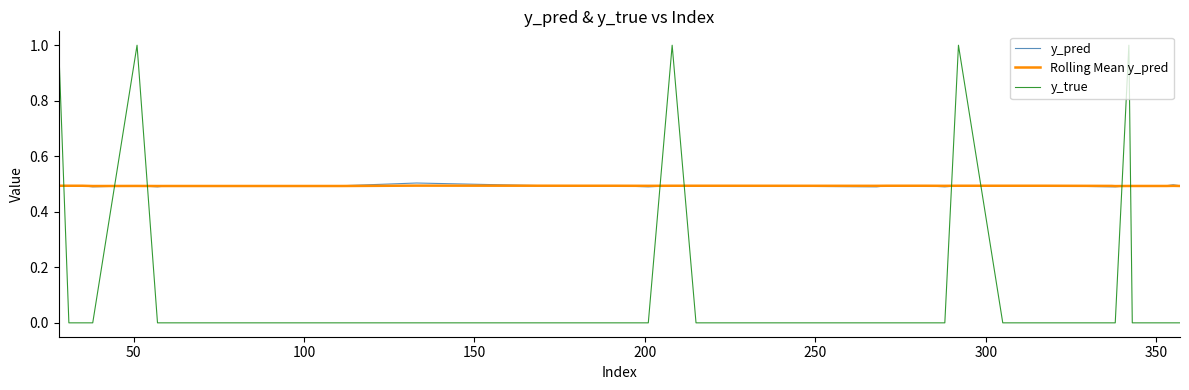

What is the maximum value shown in the chart?

1.0